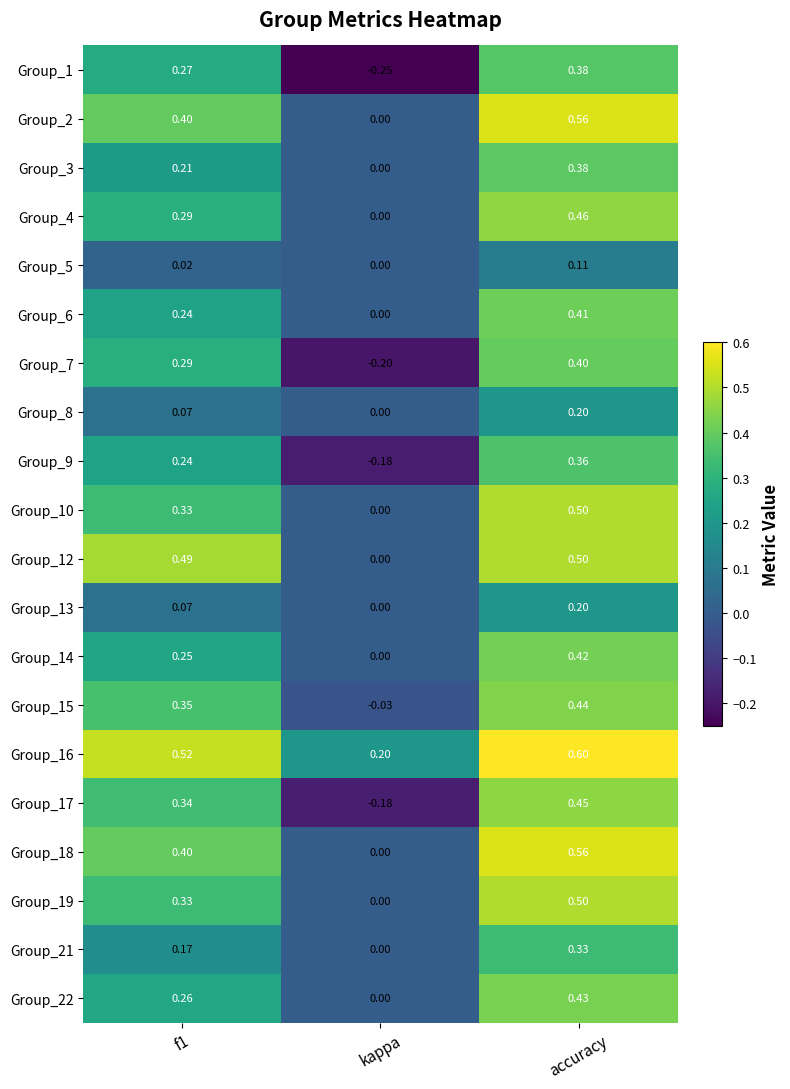

Which series has the largest total across all categories?

Group_16